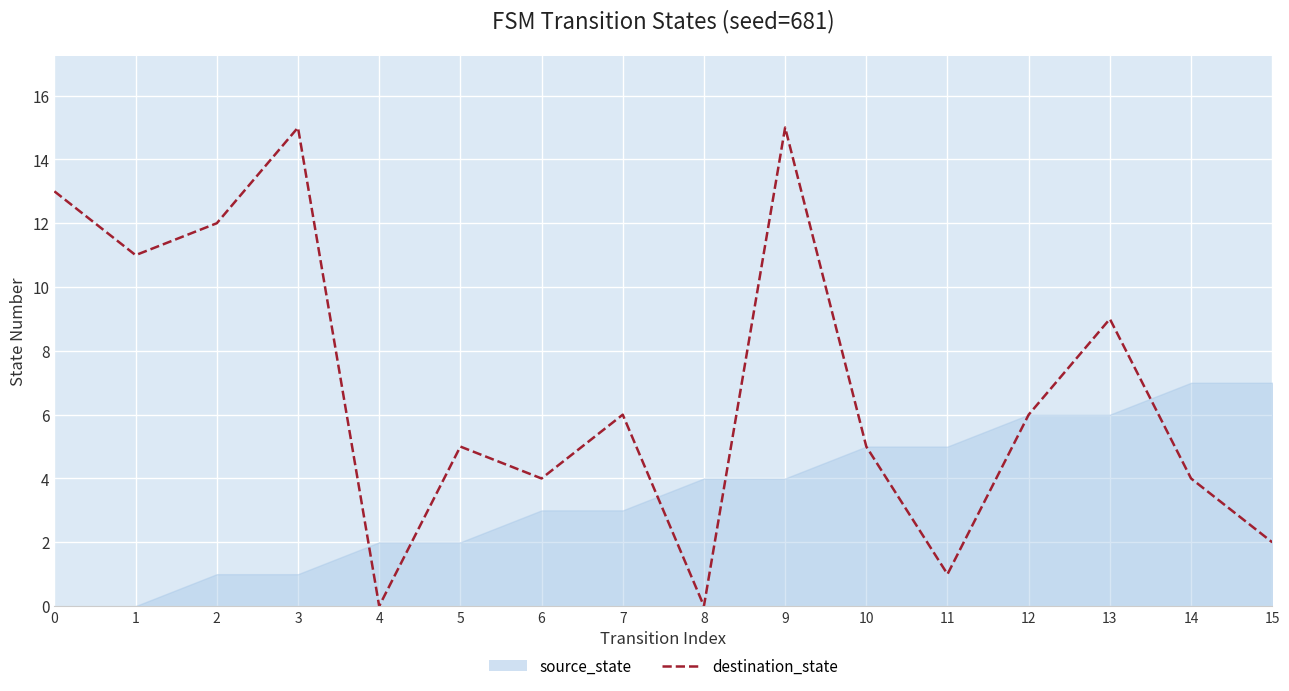

What is the sum of the values at 14 and 5?

9